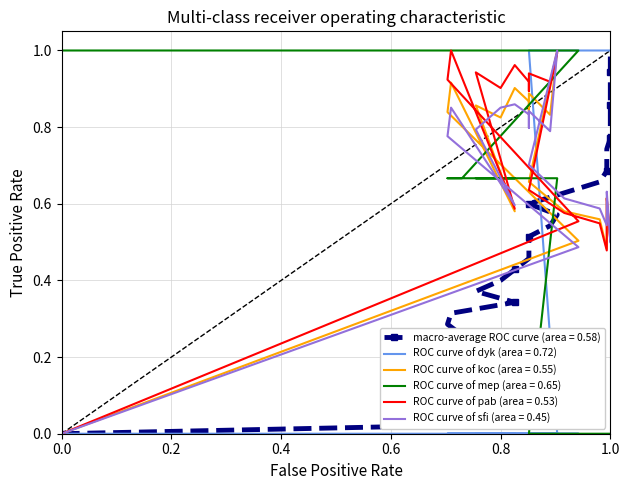

What is the average value of the ROC curve of sfi (area = 0.45) series?

0.6